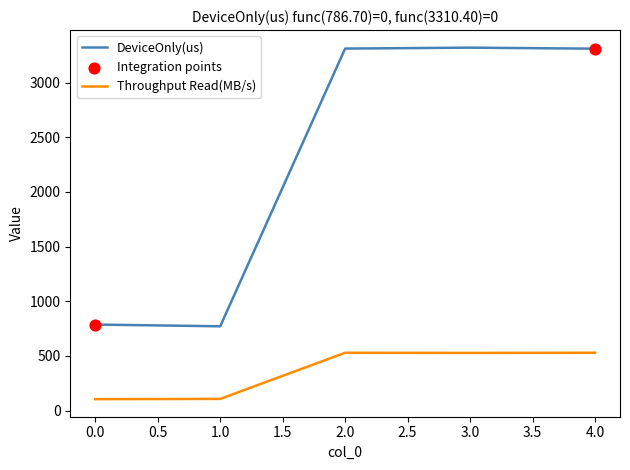

What is the difference between the highest and lowest values at 2.0?

2782.8